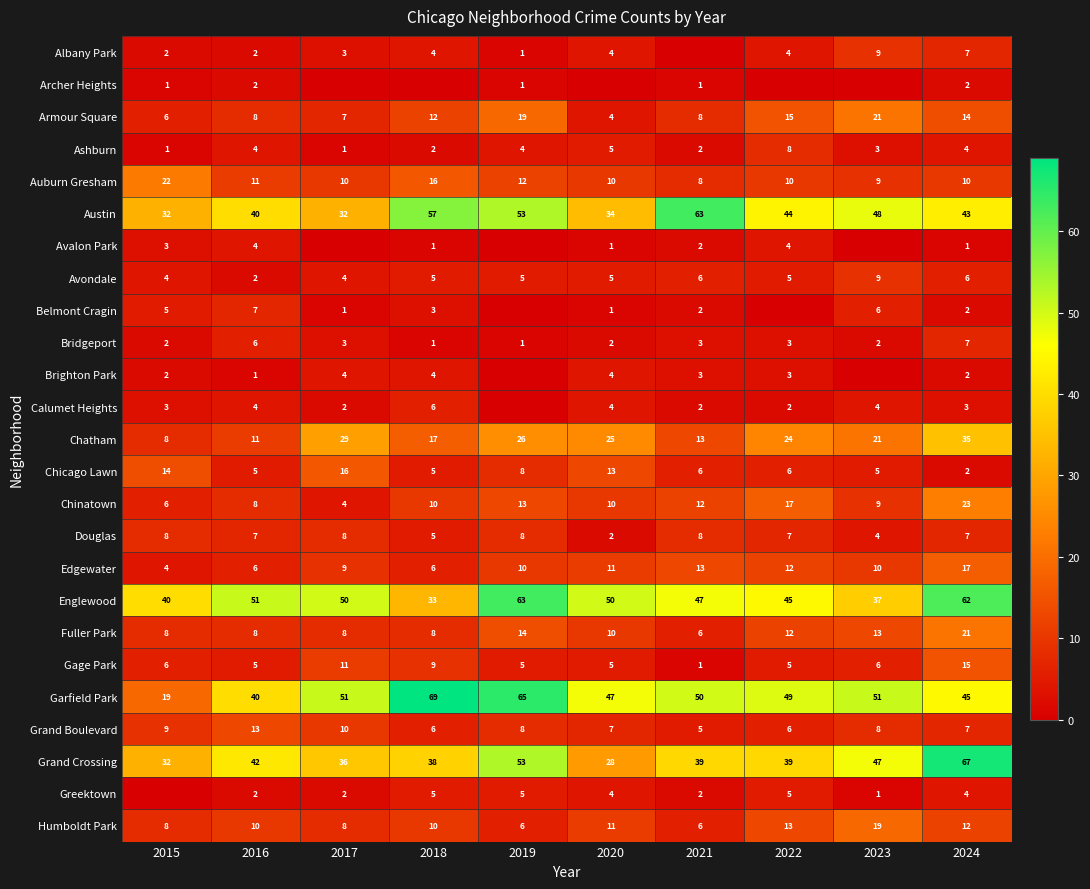

Between 2017 and 2016, which is larger?

2017